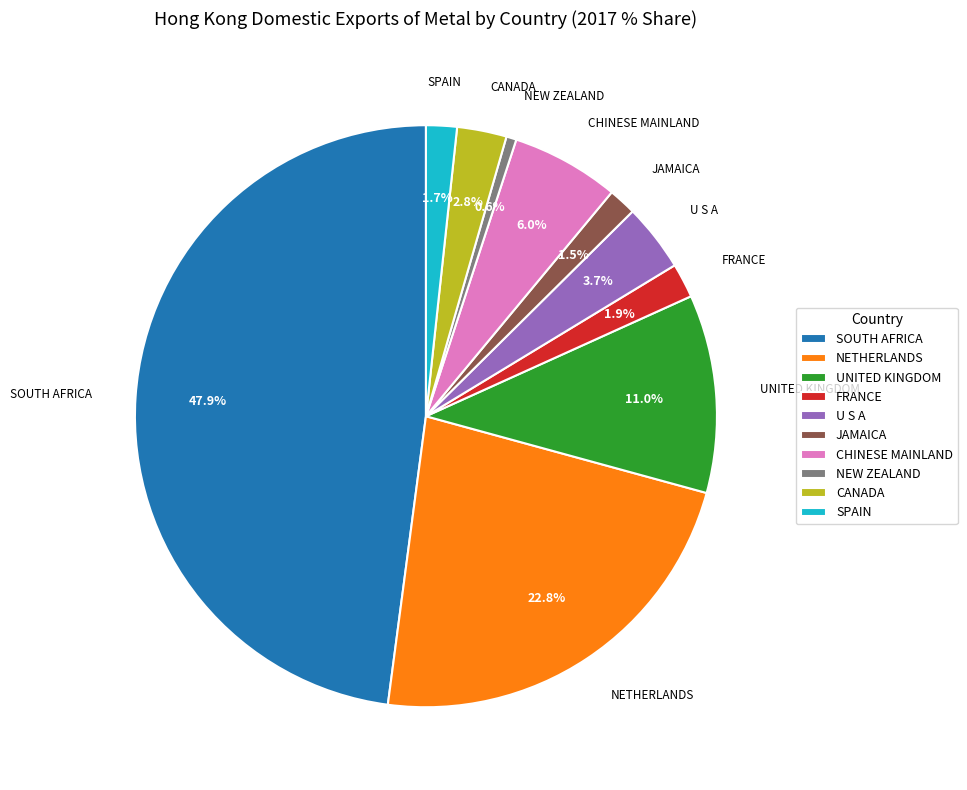

To the nearest percent, what portion does CANADA represent?

3%